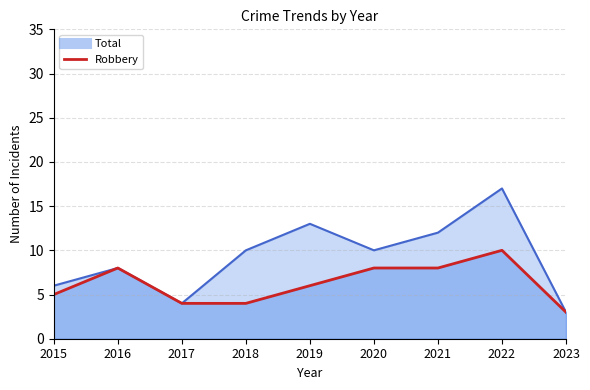

What is the total value across all series at 2018?

14